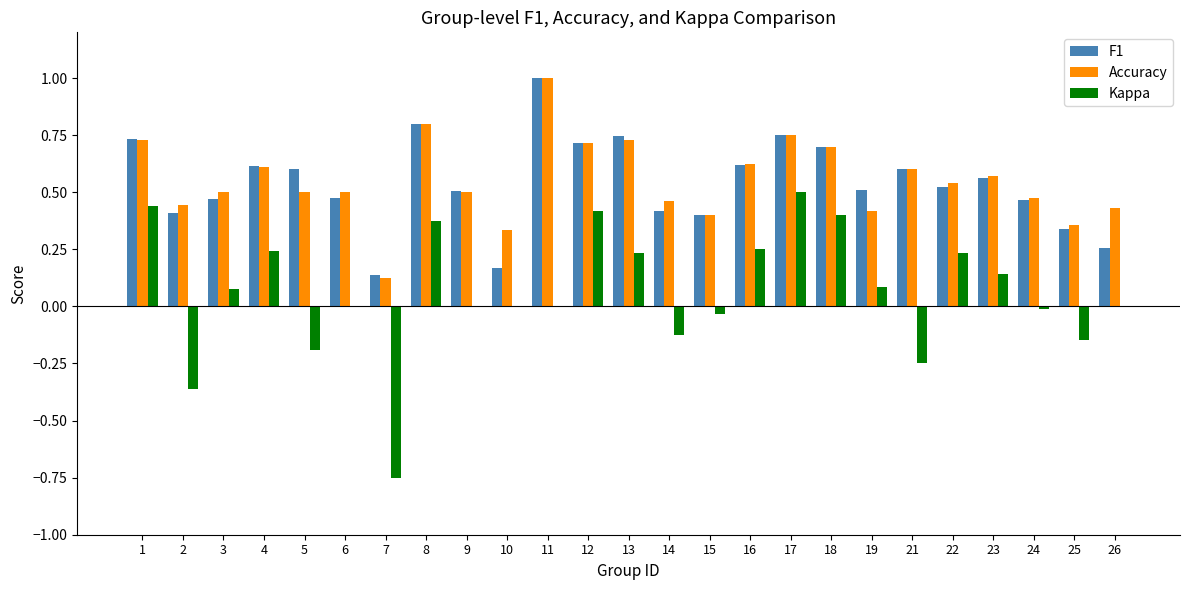

Which series changed the most between 1 and 3?

Kappa